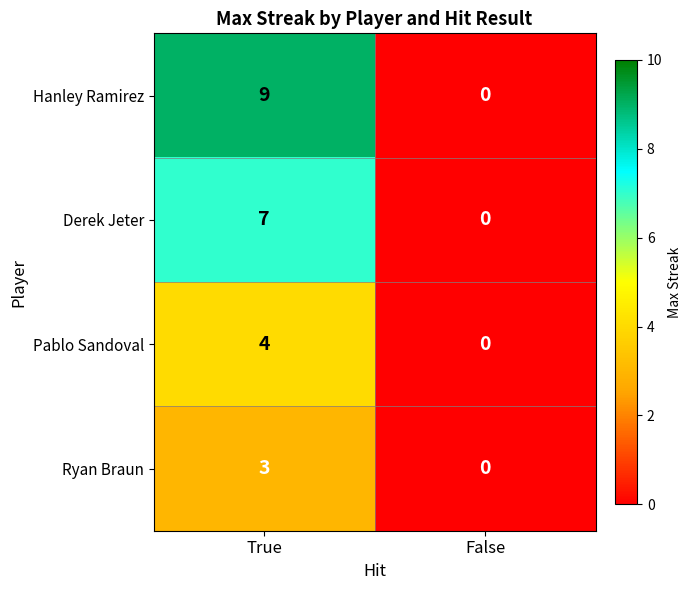

What is the sum of all Derek Jeter values?

7